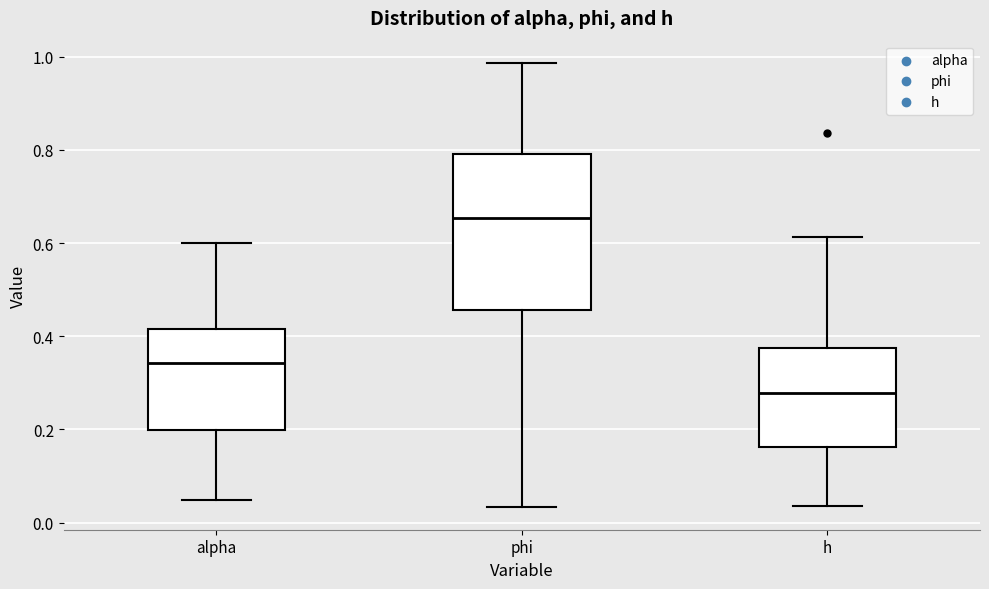

Reading left to right, read every box against the y-axis: the position of its median line, the range the box covers, and the ends of its whiskers. The values are not printed on the chart, so give them approximately, as read against the axis.

alpha: median 0.34, box 0.20 to 0.42, whiskers 0.04 to 0.60
phi: median 0.66, box 0.46 to 0.80, whiskers 0.04 to 0.98
h: median 0.28, box 0.16 to 0.38, whiskers 0.04 to 0.62